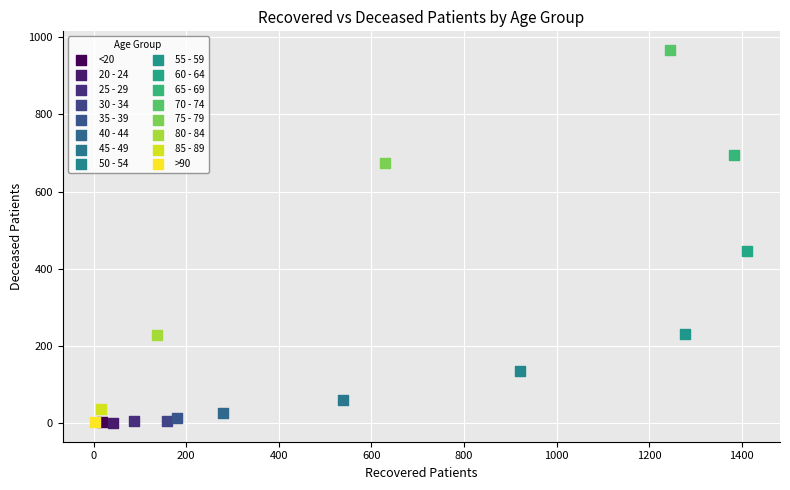

What are all the series names shown in the legend?

<20, 20 - 24, 25 - 29, 30 - 34, 35 - 39, 40 - 44, 45 - 49, 50 - 54, 55 - 59, 60 - 64, 65 - 69, 70 - 74, 75 - 79, 80 - 84, 85 - 89, >90